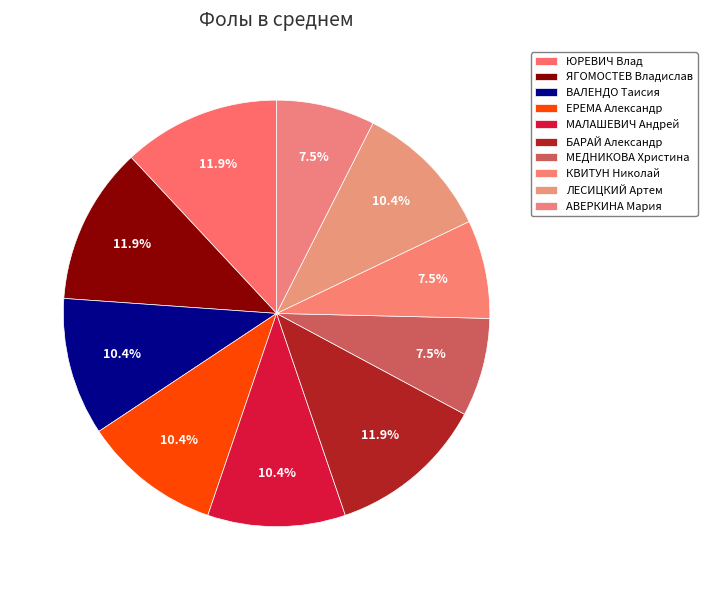

Which category has the biggest portion of the pie?

ЮРЕВИЧ Влад